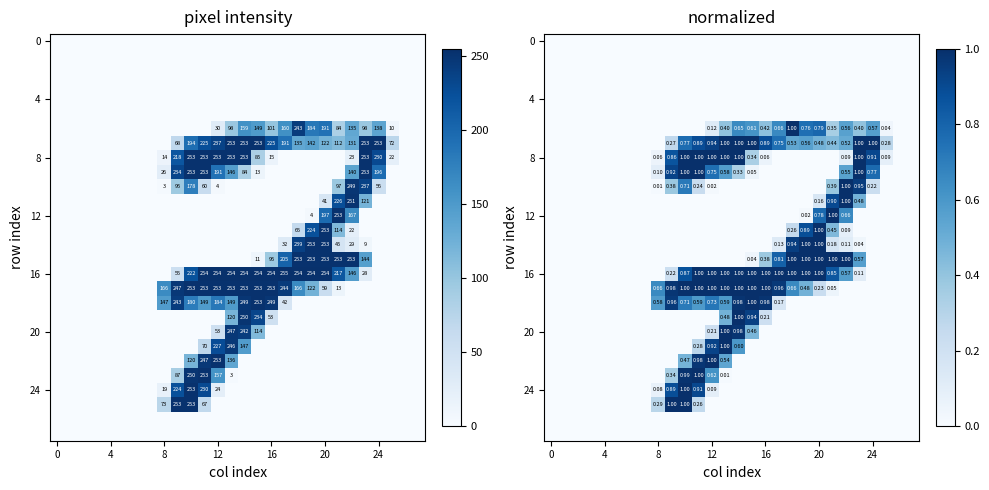

What is the total value across all series at 10?

9.5